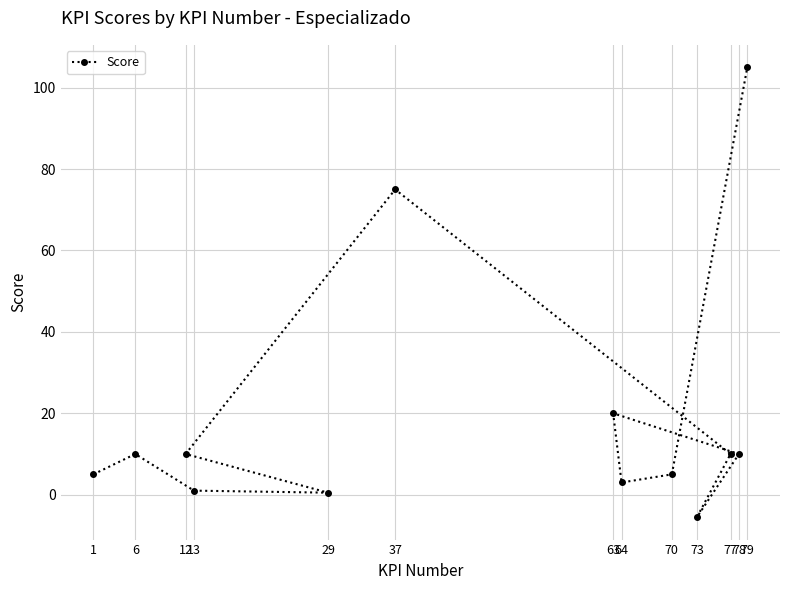

Rank the categories by value from highest to lowest.

79, 37, 63, 6, 12, 77, 78, 1, 70, 64, 13, 29, 73